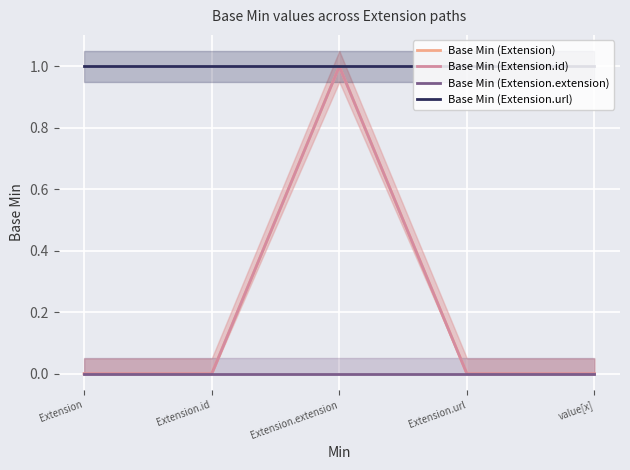

What is the total value across all series at value[x]?

1